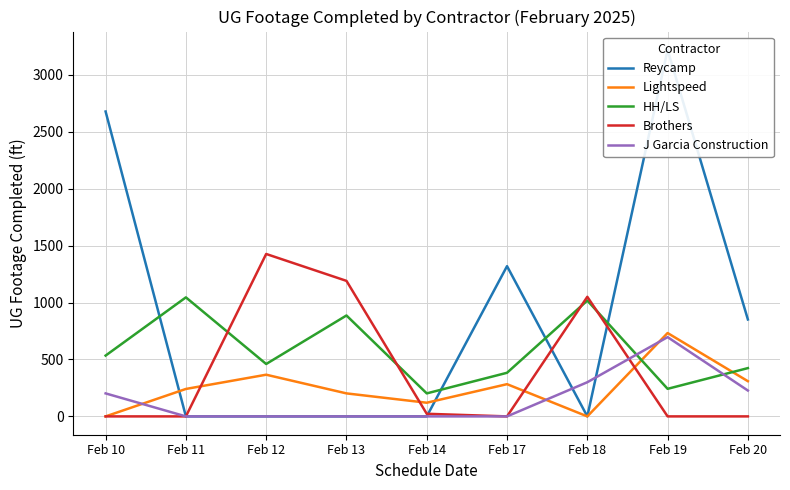

Is it true that Lightspeed equals 72 at Feb 13?

False